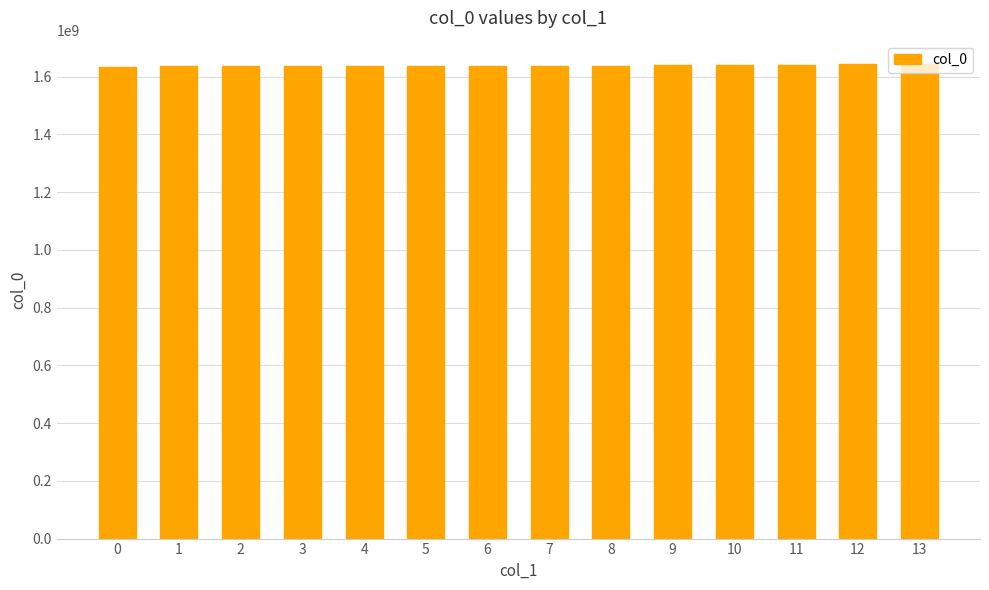

How many data points does each series have?

14